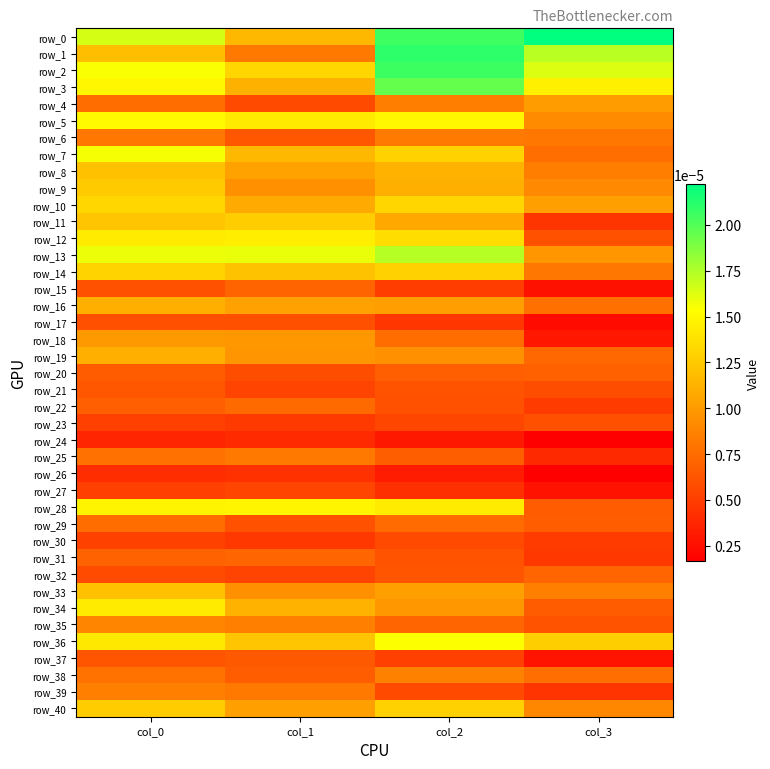

Which series has the widest spread of values?

row_1